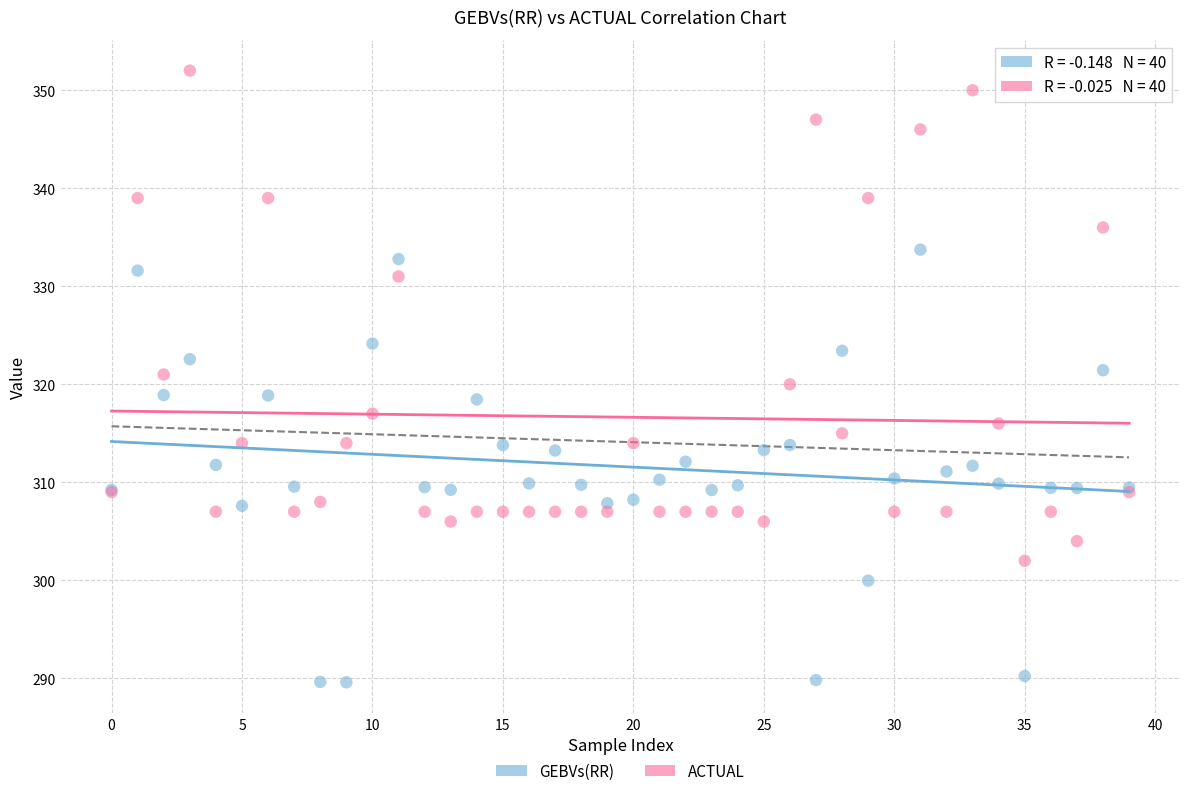

Which series reaches the maximum Y coordinate?

ACTUAL